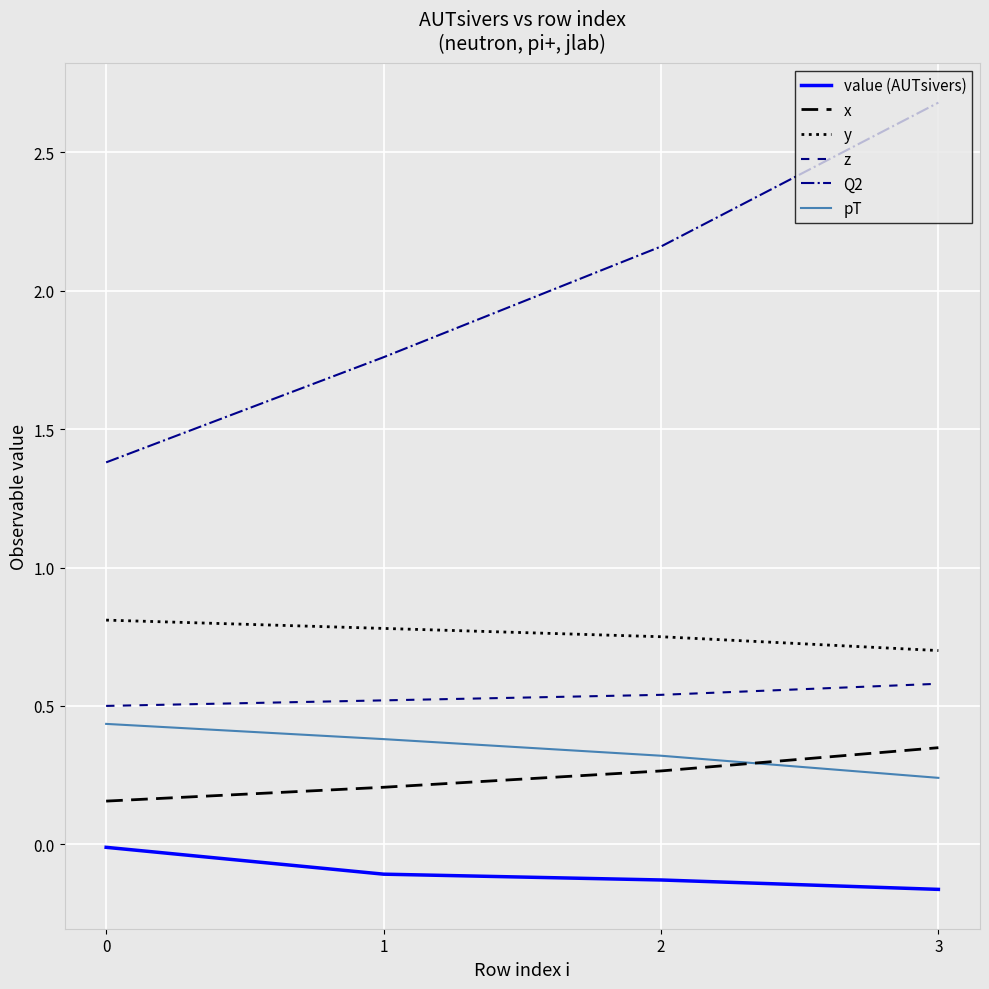

Where does the Q2 series first go above 2?

2